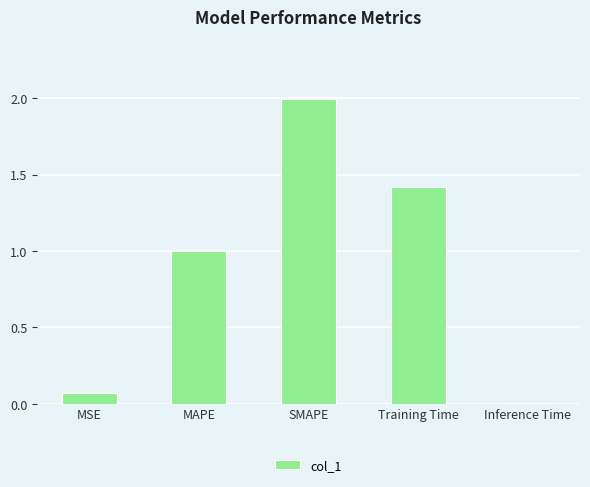

Which category has the lowest value across all series?

Inference Time